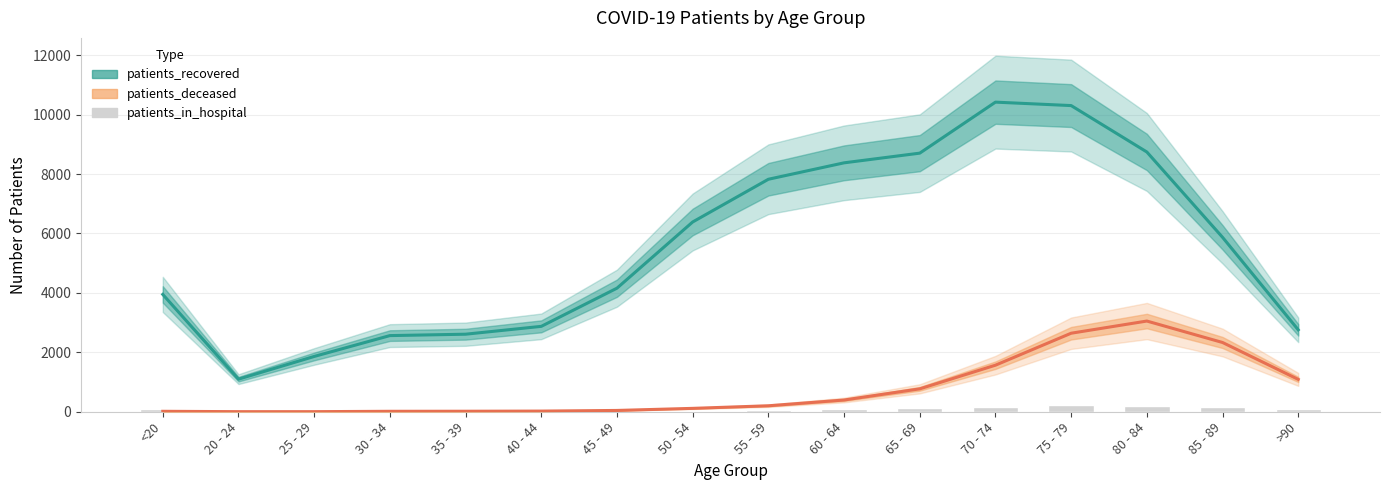

At which category is the sum across all series the highest?

75 - 79